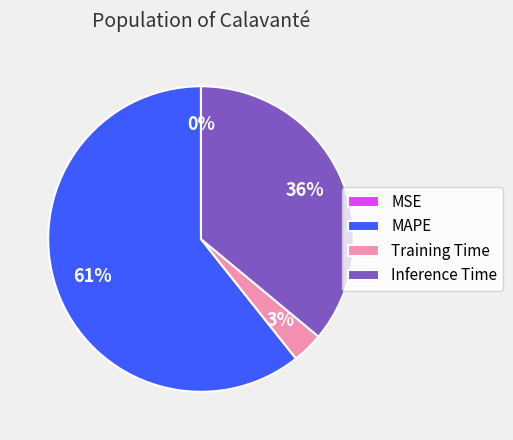

Approximately how many times larger is the value at Training Time compared to Inference Time?

0.1